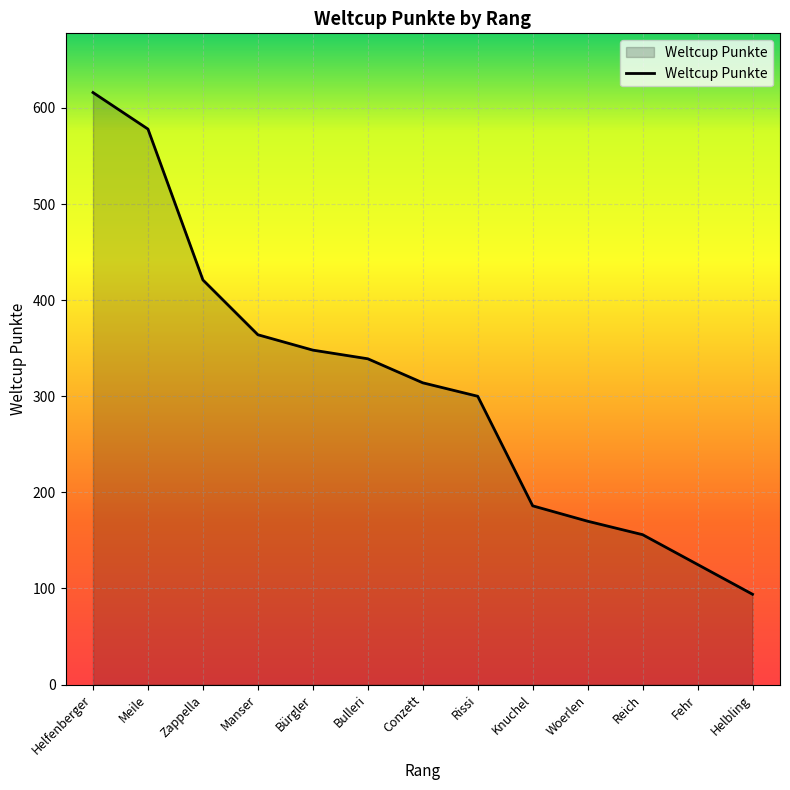

Reading right to left, list all the values displayed in this chart.

94	125	156	170	186	300	314	339	348	364	421	578	616